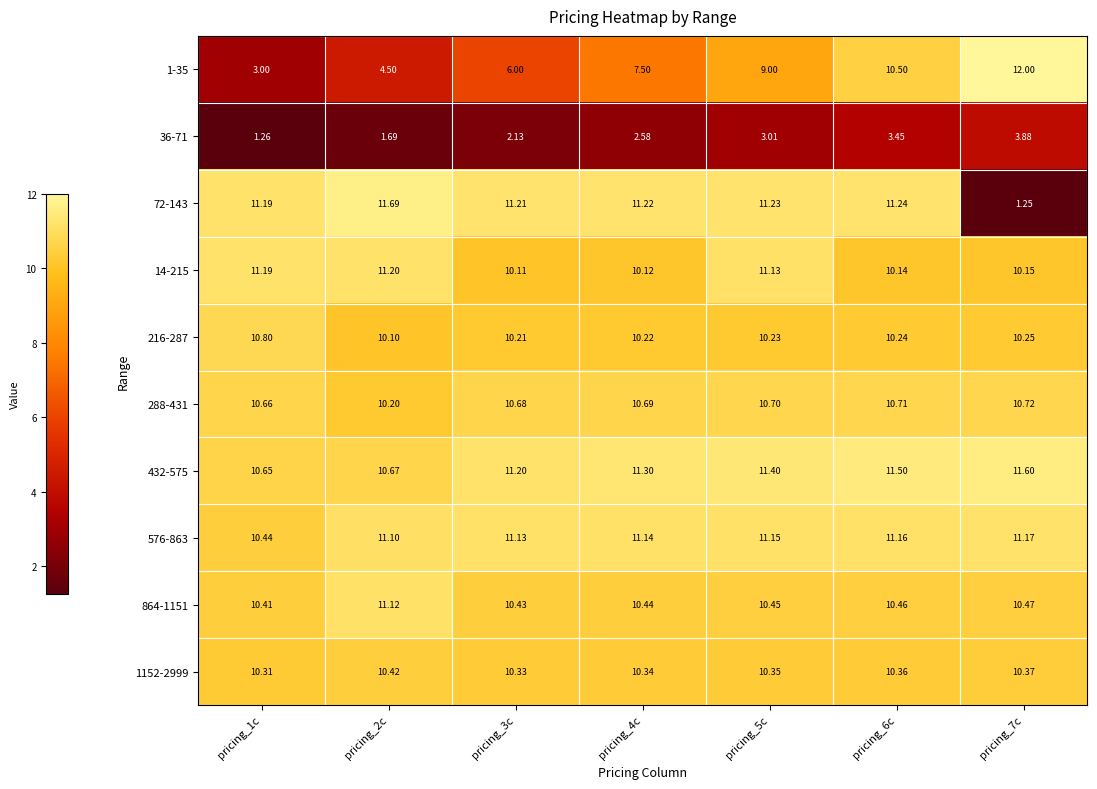

Is the value of 72-143 at pricing_6c greater than the value of 576-863 at pricing_3c?

Yes